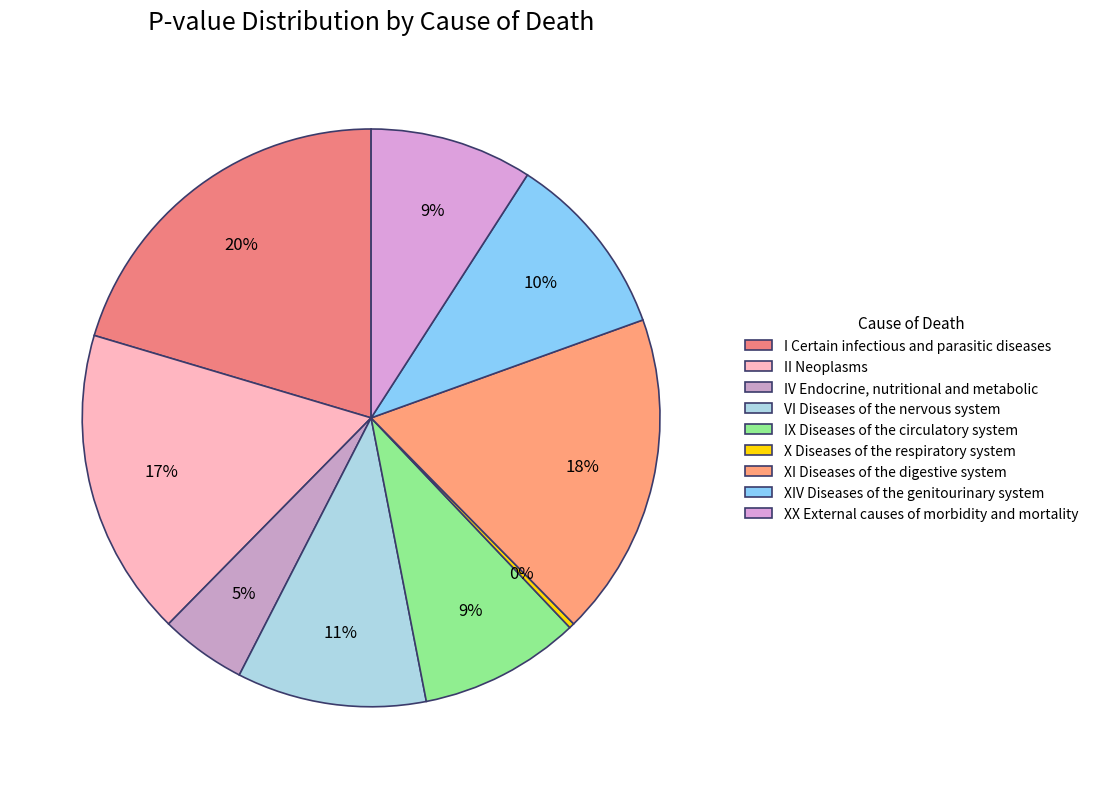

To the nearest percent, what is the difference between the largest and smallest slice percentages?

20%